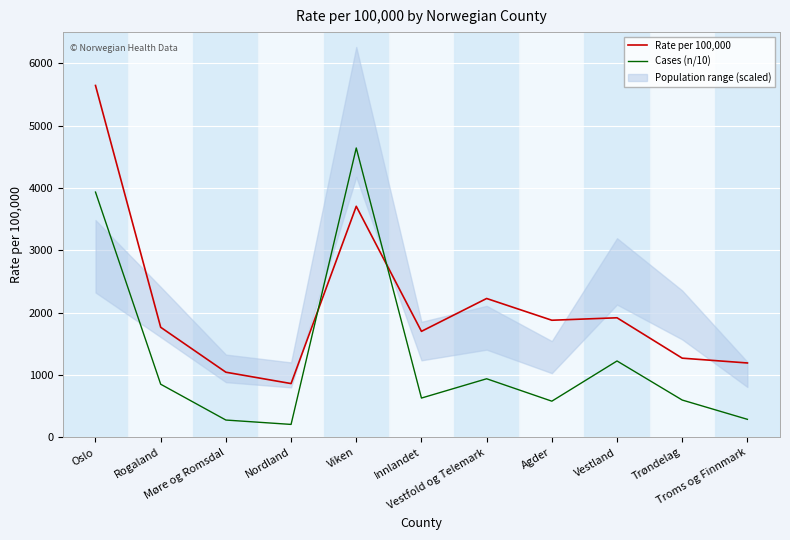

Which series has the largest range (max minus min)?

Rate per 100,000